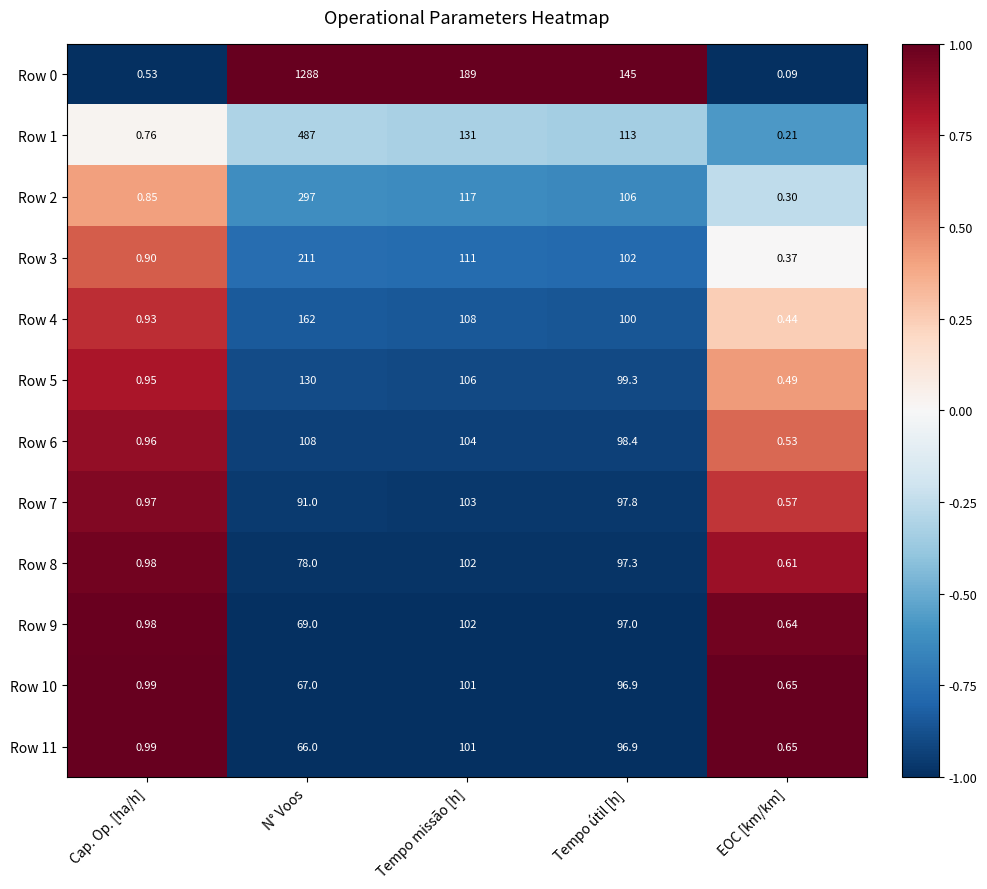

Which label corresponds to the smallest value in the chart?

EOC [km/km]